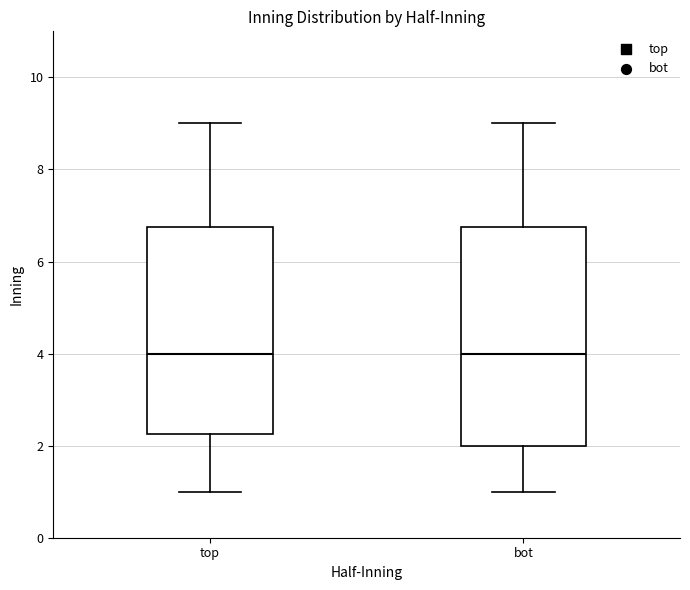

Reading left to right, transcribe this box plot: for each box, give where its median line is, the range the box spans, and where its two whiskers end, as read against the y-axis. The values are not printed on the chart, so give them approximately, as read against the axis.

top: median 4.0, box 2.2 to 6.8, whiskers 1.0 to 9.0
bot: median 4.0, box 2.0 to 6.8, whiskers 1.0 to 9.0